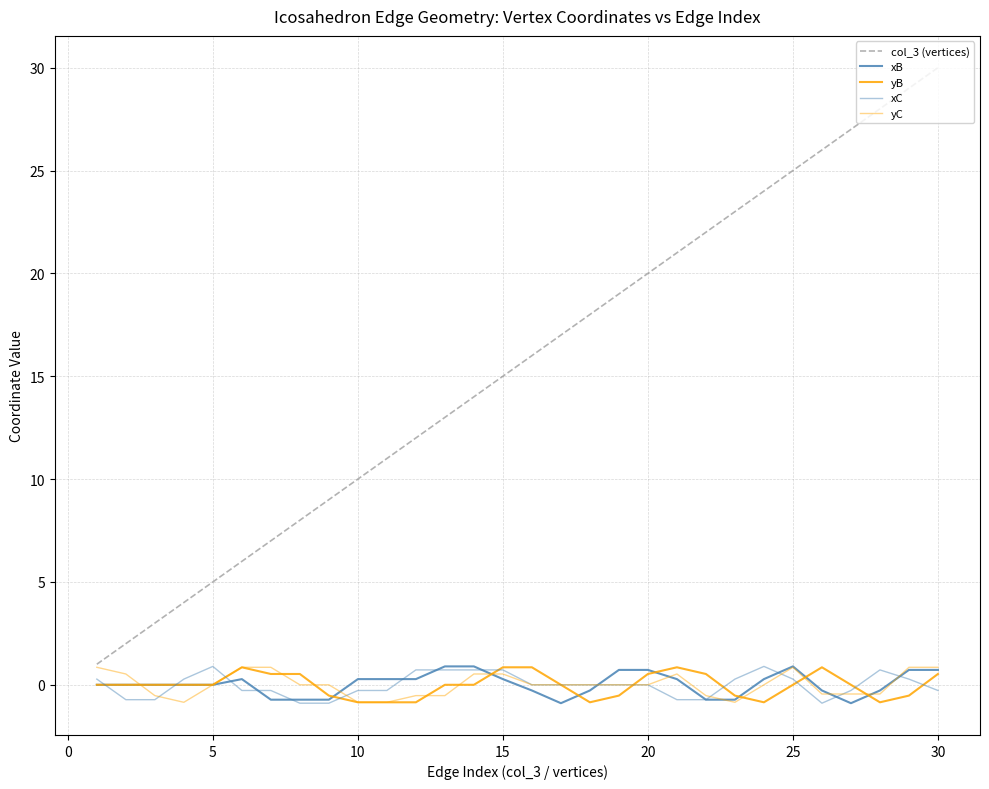

True or false: col_3 (vertices) has more than 0 interior local peaks.

False